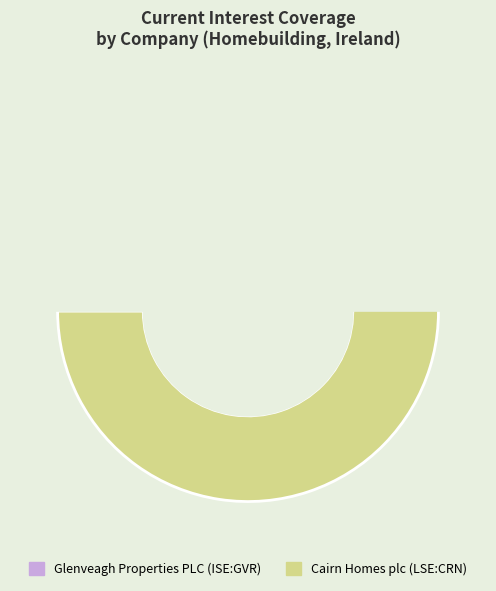

What is the change in value from Glenveagh Properties PLC (ISE:GVR) to Cairn Homes plc (LSE:CRN)?

+3.4